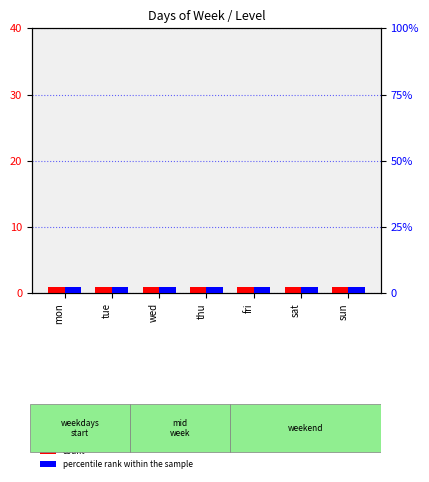

The value of count at fri is 1.4. True or false?

False